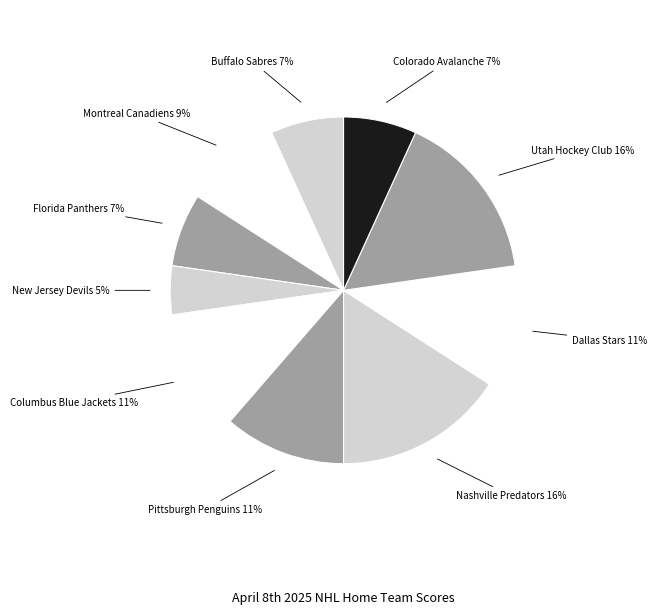

Does any single category account for the majority?

No